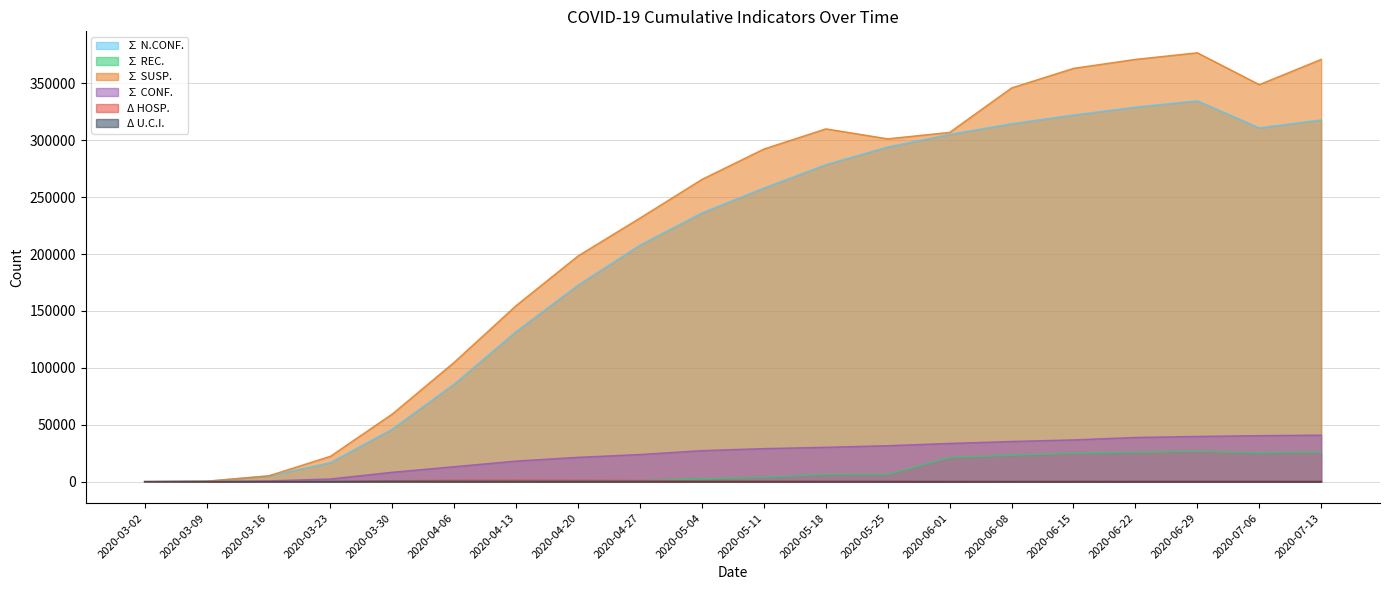

The ∑ CONF. series shows 34155 at 2020-04-20. True or false?

False